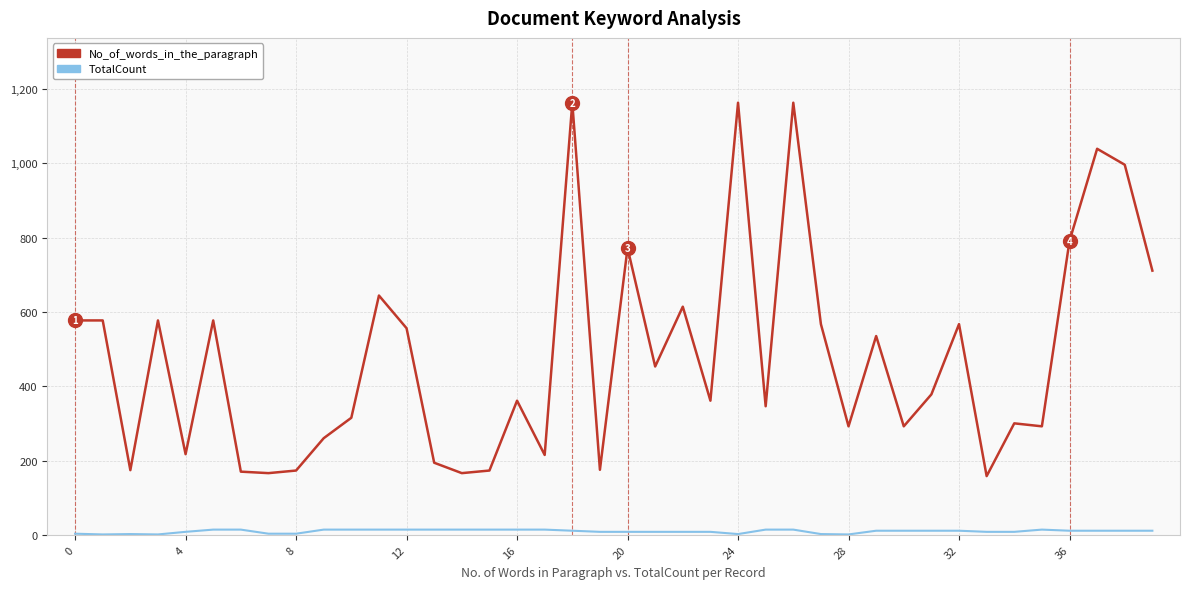

What is the maximum value shown in the chart?

1163